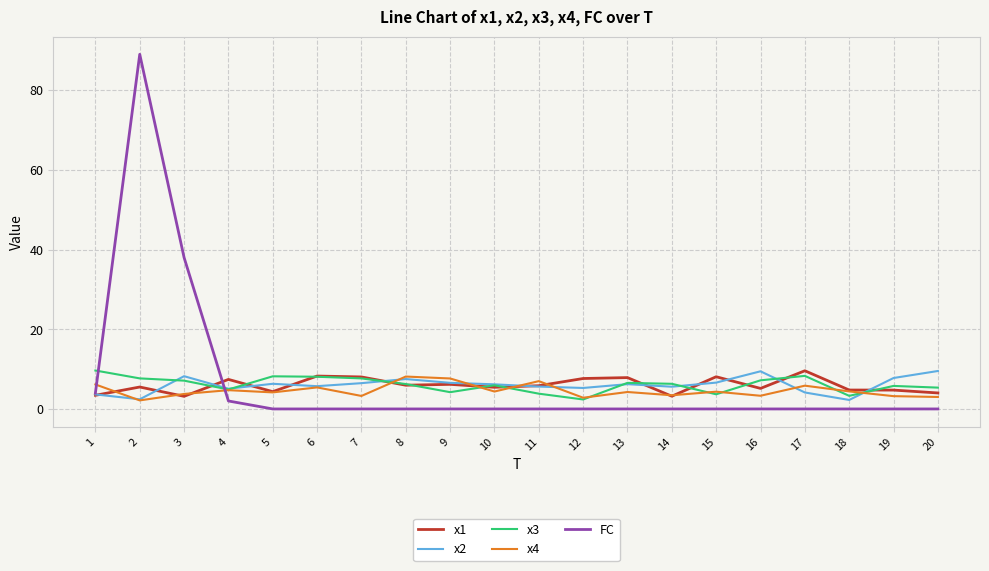

What is the total value across all series at 14?

18.5